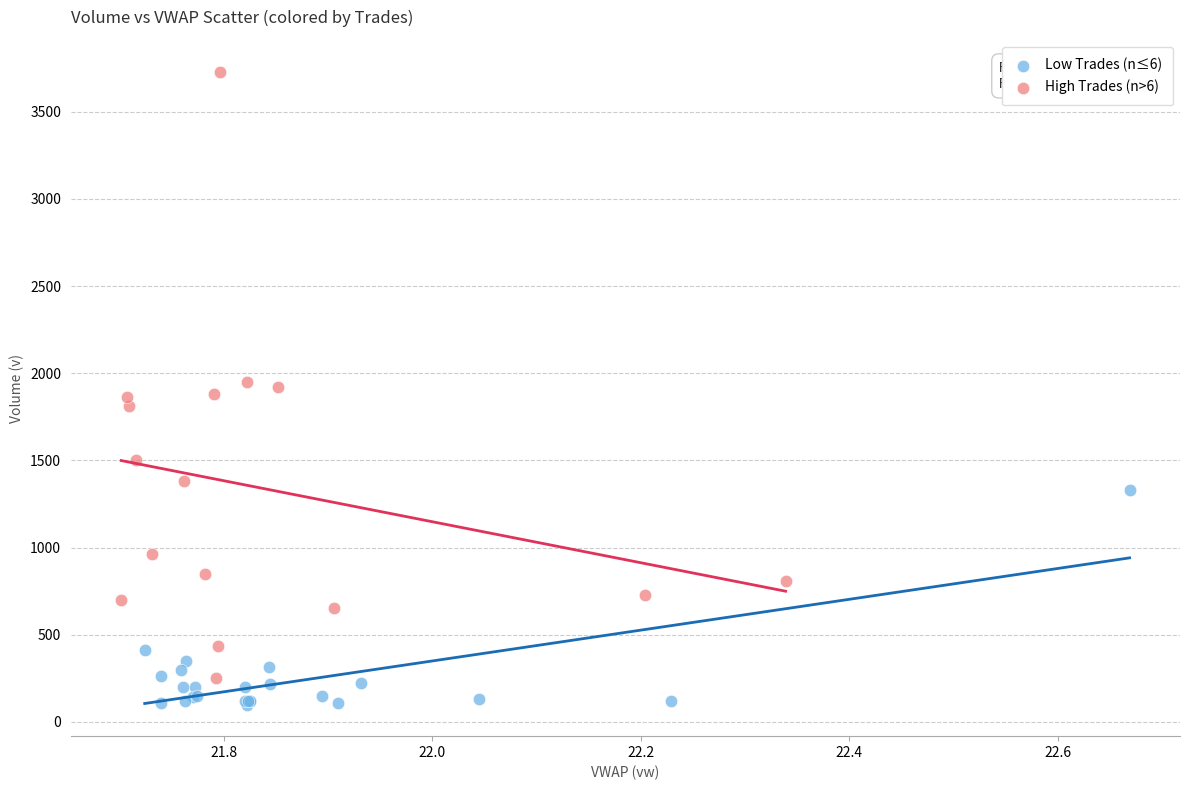

What are all the series names shown in the legend?

Low Trades (n≤6), High Trades (n>6)